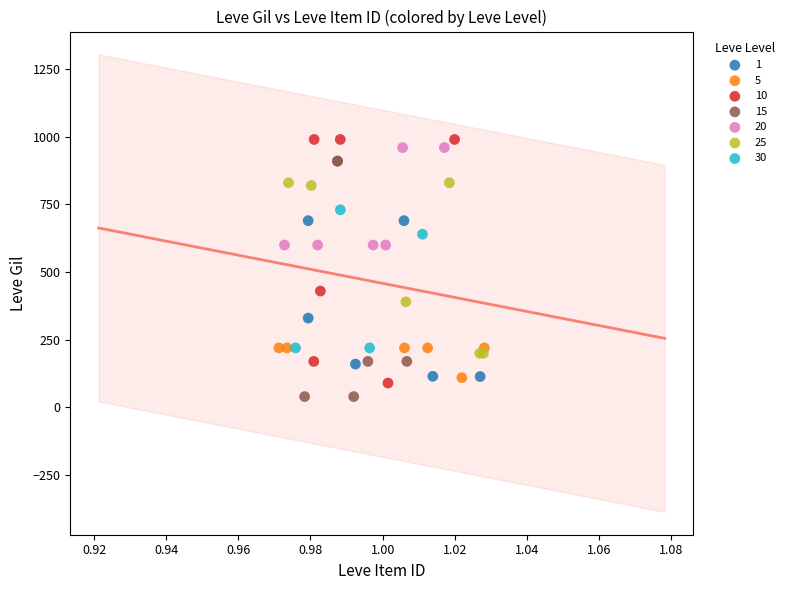

What are all the series names shown in the legend?

1, 5, 10, 15, 20, 25, 30